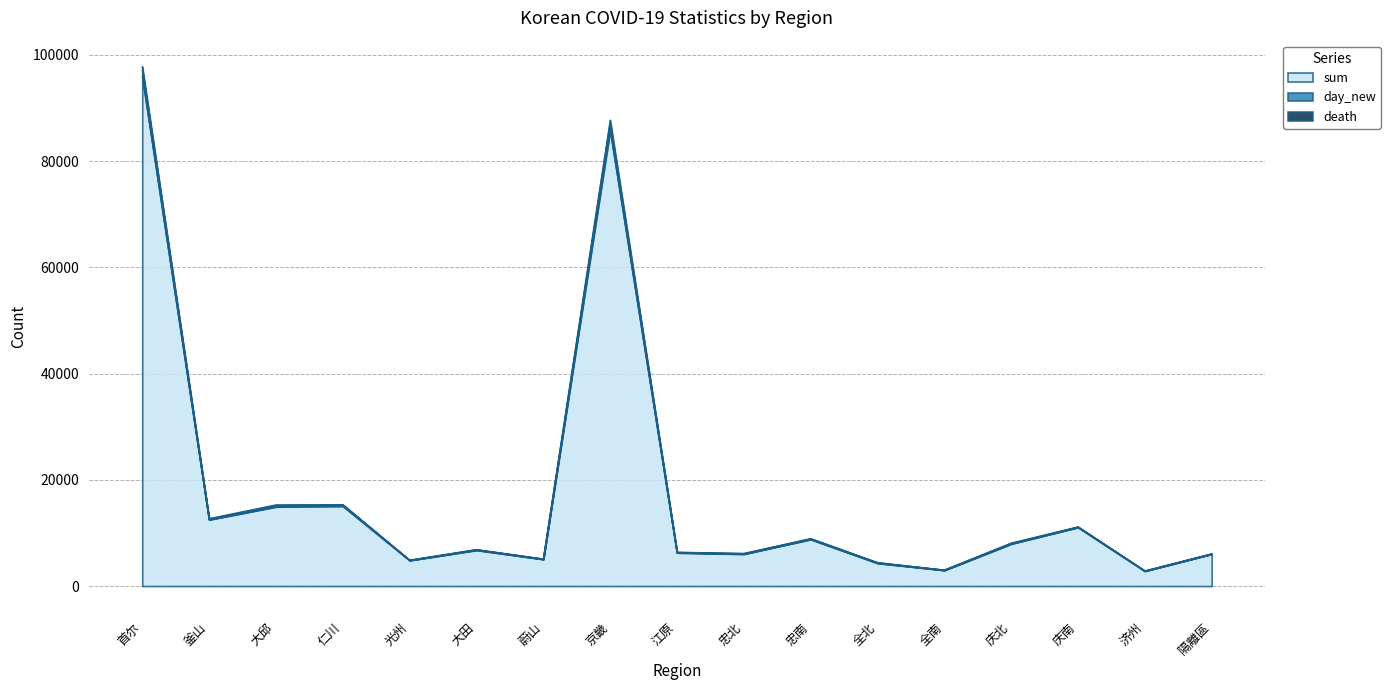

Which series has the largest total across all categories?

day_new